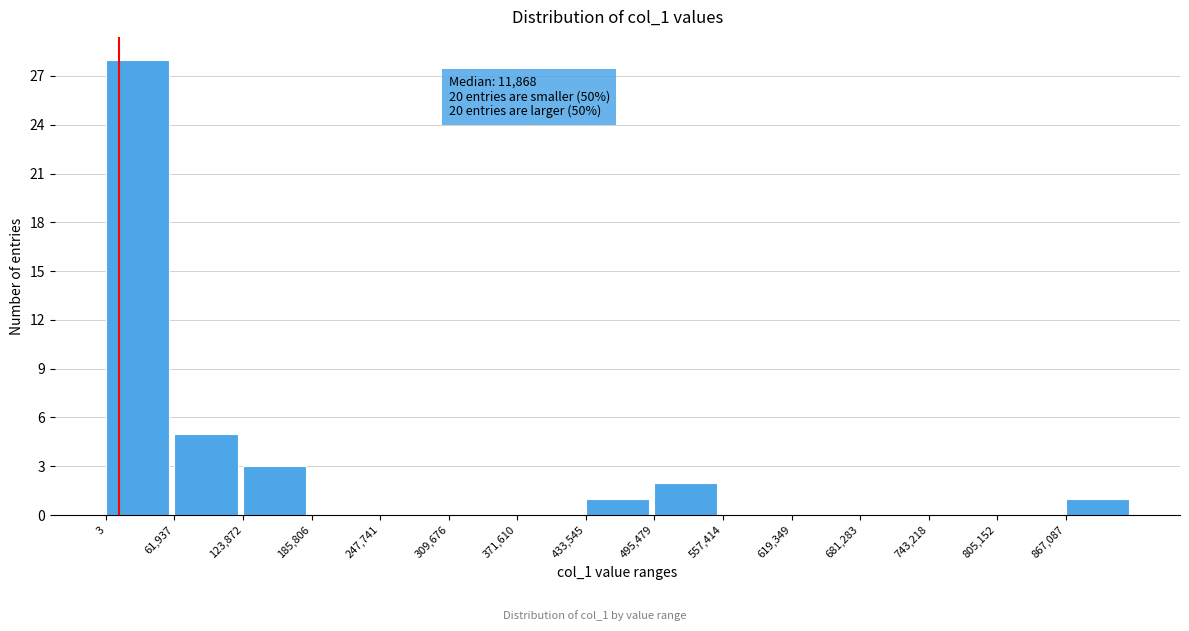

Over which range of the x-axis is the bar tallest?

0 to 60000